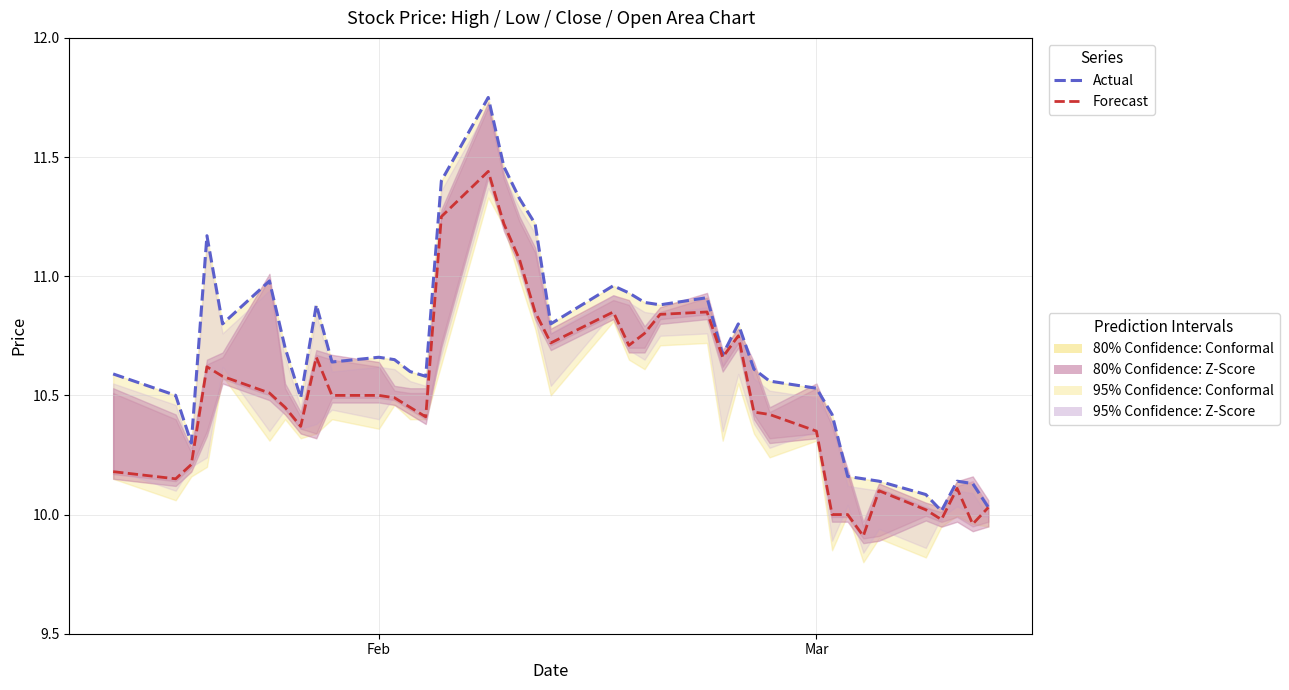

What is the lowest value of the Forecast series?

9.9